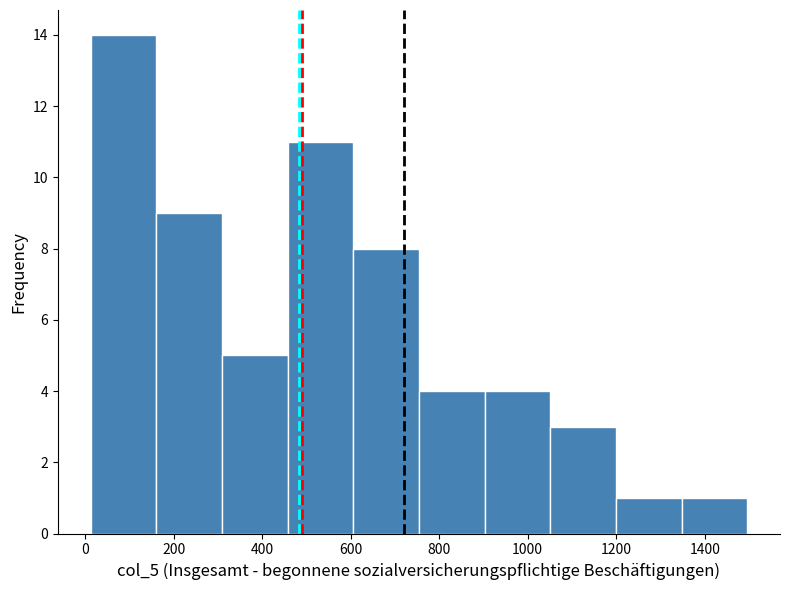

Reading left to right, list every bar in this chart as the range it spans on the x-axis followed by its height. Neither the bar edges nor the heights are printed on the chart, so give them approximately, as read against the axes.

20 to 160: 14
160 to 300: 9
300 to 460: 5
460 to 600: 11
600 to 760: 8
760 to 900: 4
900 to 1060: 4
1060 to 1200: 3
1200 to 1340: 1
1340 to 1500: 1